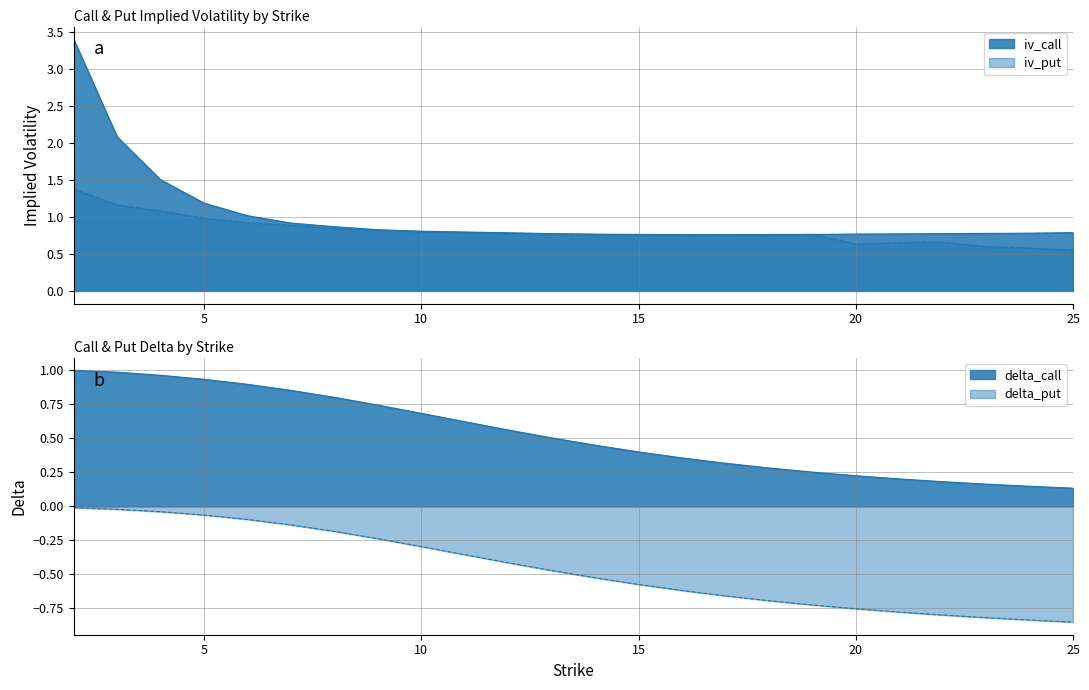

What are all the series names shown in the legend?

iv_call, iv_put, delta_call, delta_put